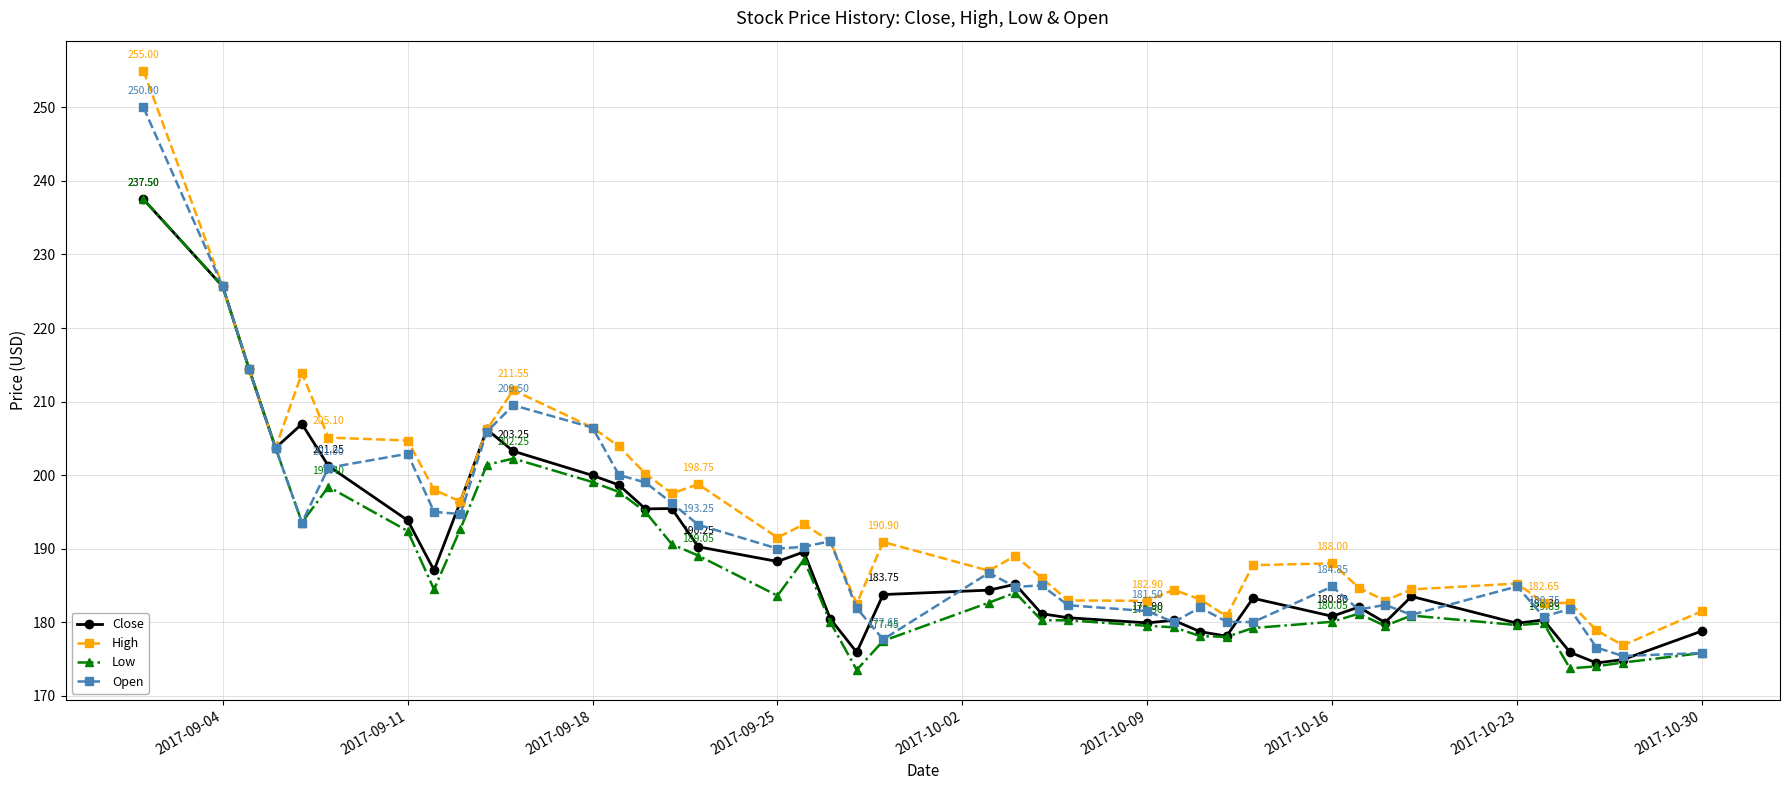

Which series has the largest range (max minus min)?

High